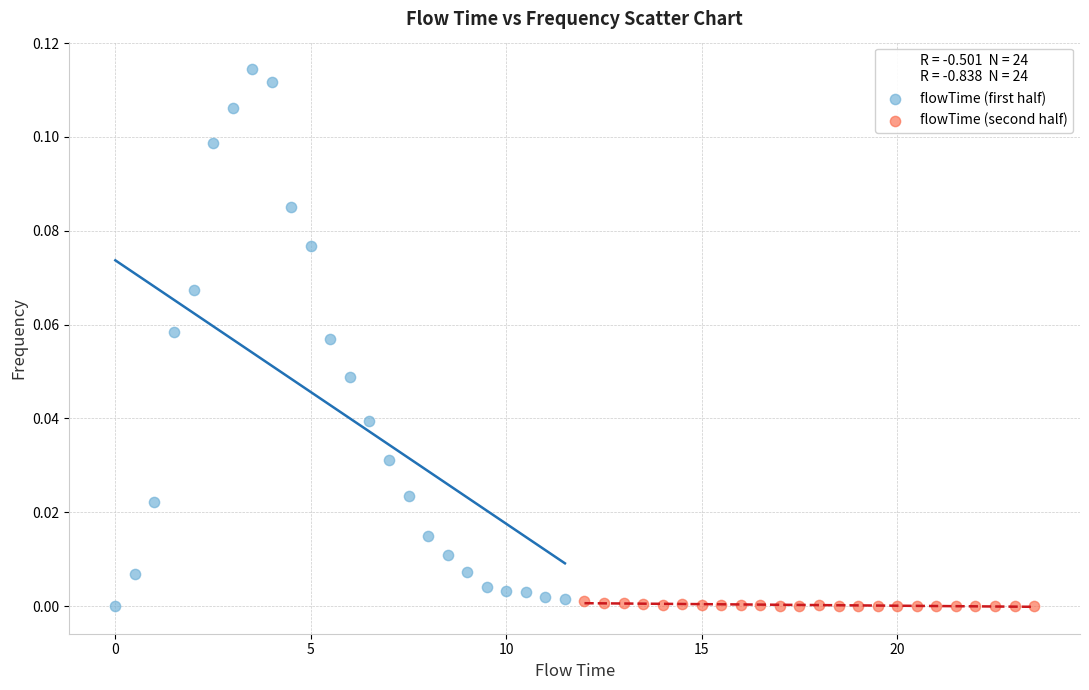

What are all the series names shown in the legend?

flowTime (first half), flowTime (second half)